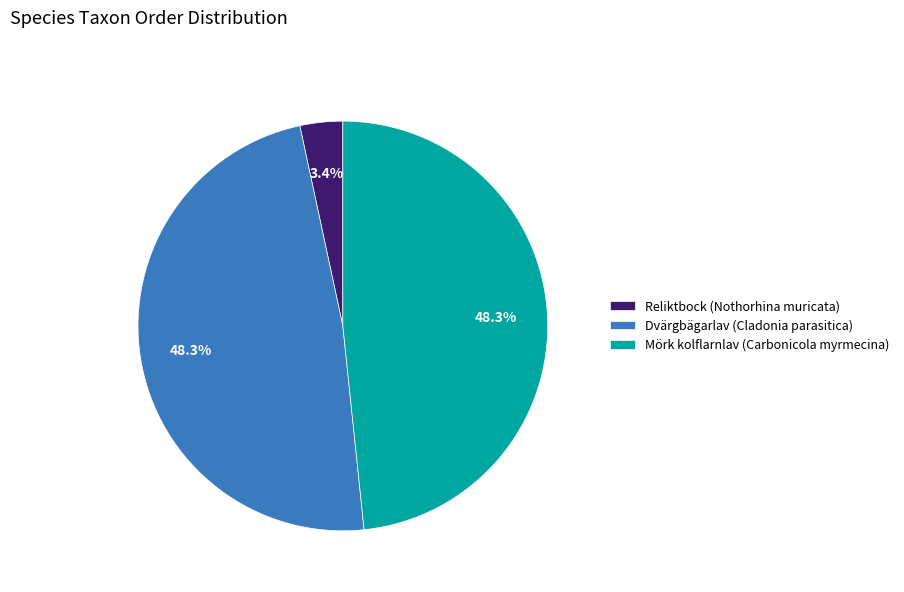

How much of the chart is everything except Mörk kolflarnlav (Carbonicola myrmecina)?

51.7%